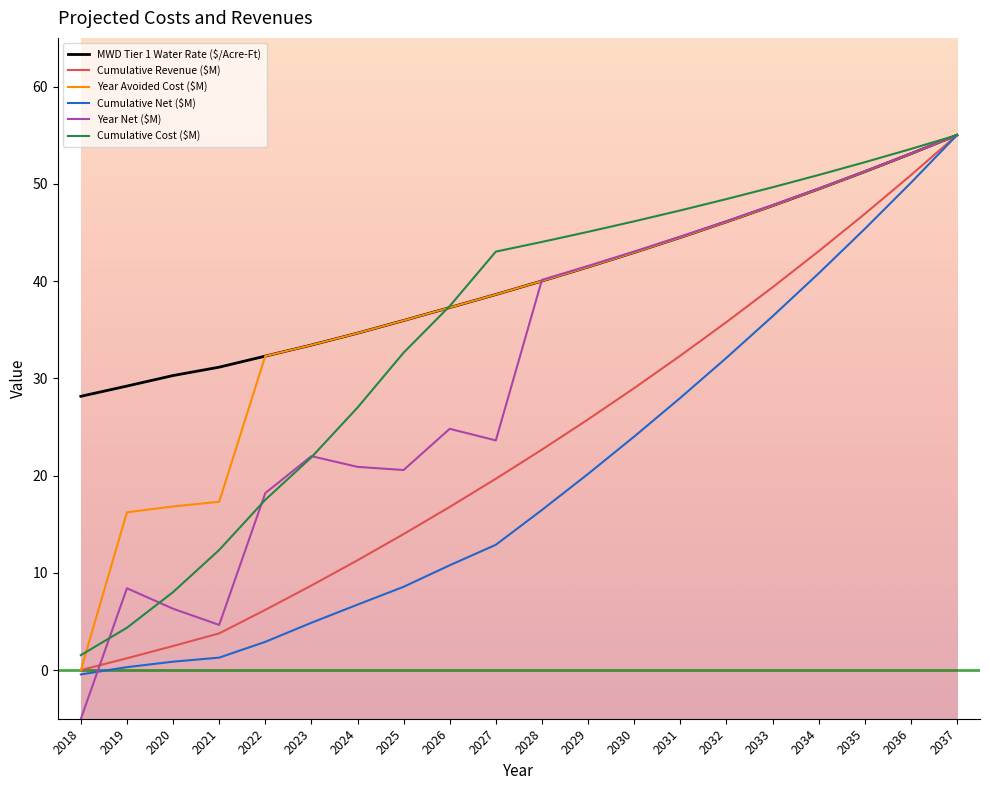

Where is the first local maximum for Year Net ($M)?

2019